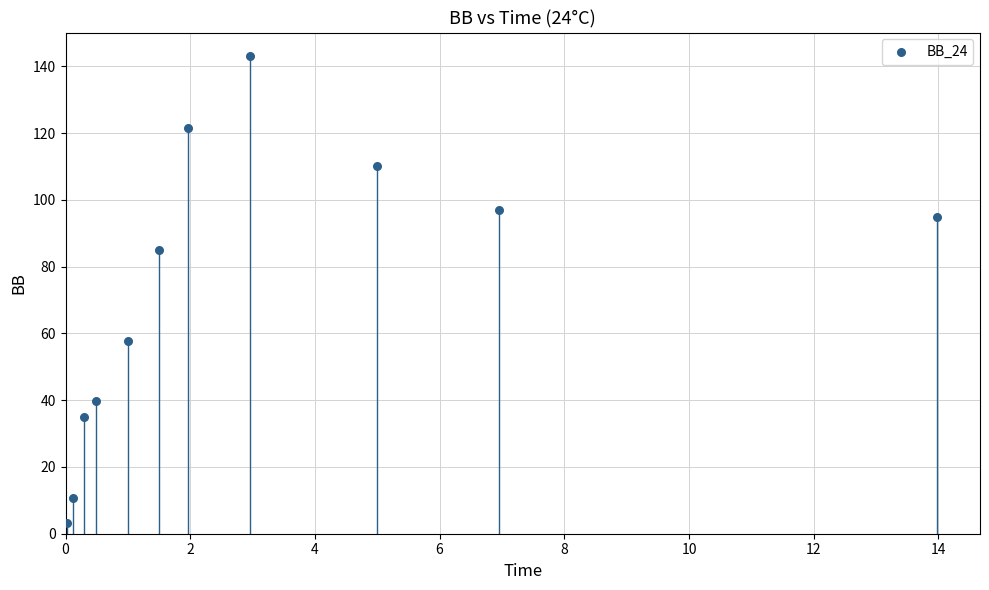

What is the range of X values (max minus min)?

13.9